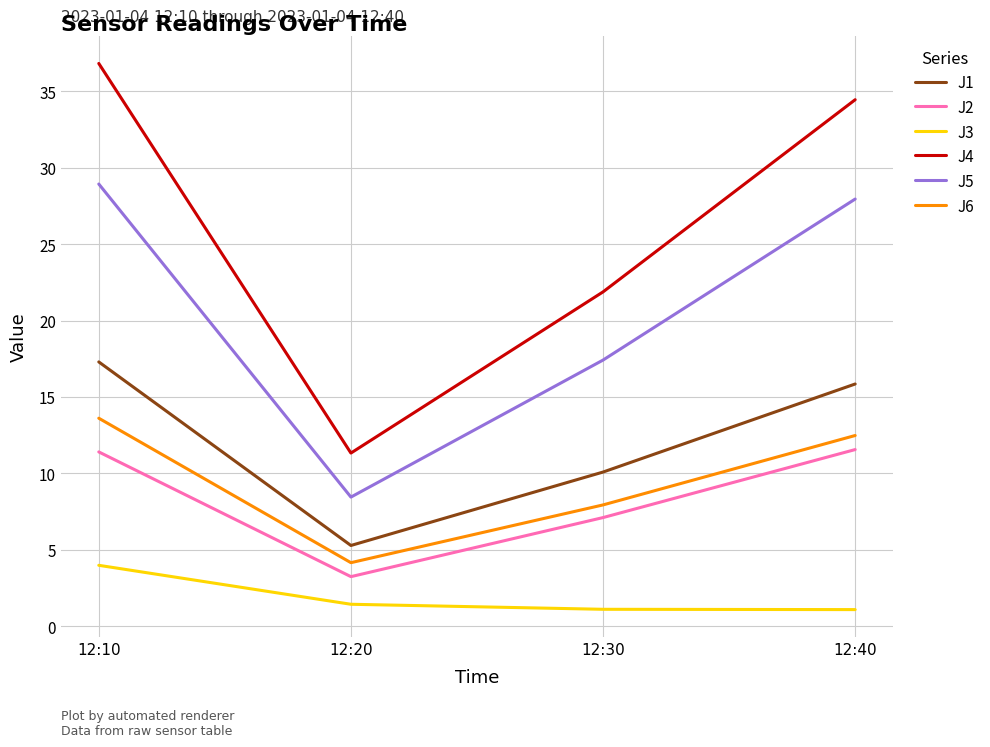

What is the difference between the J1 values at 12:20 and 12:30?

4.8